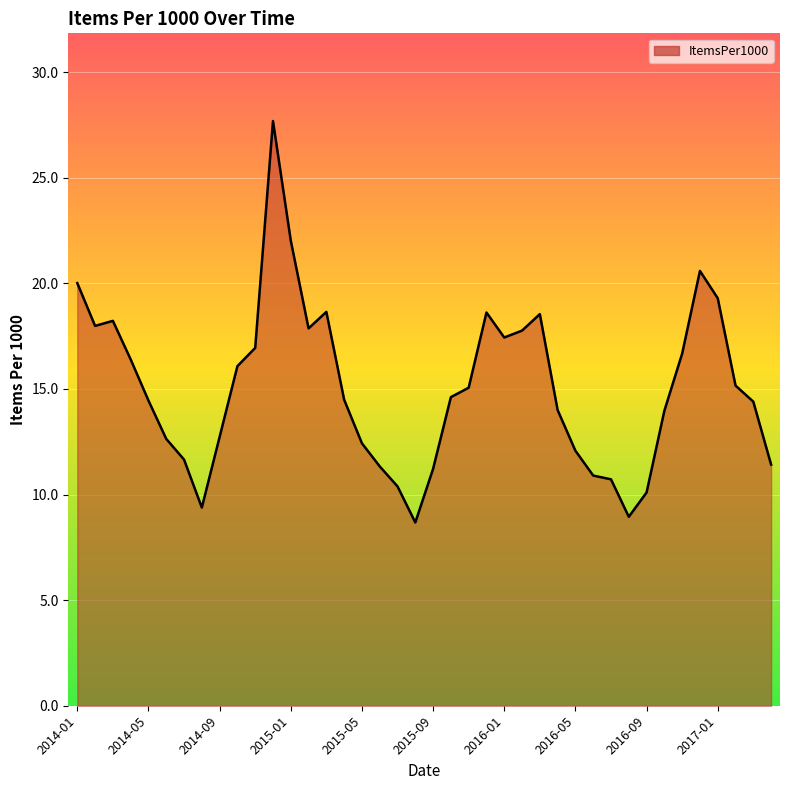

What is the minimum value shown in the chart?

8.7